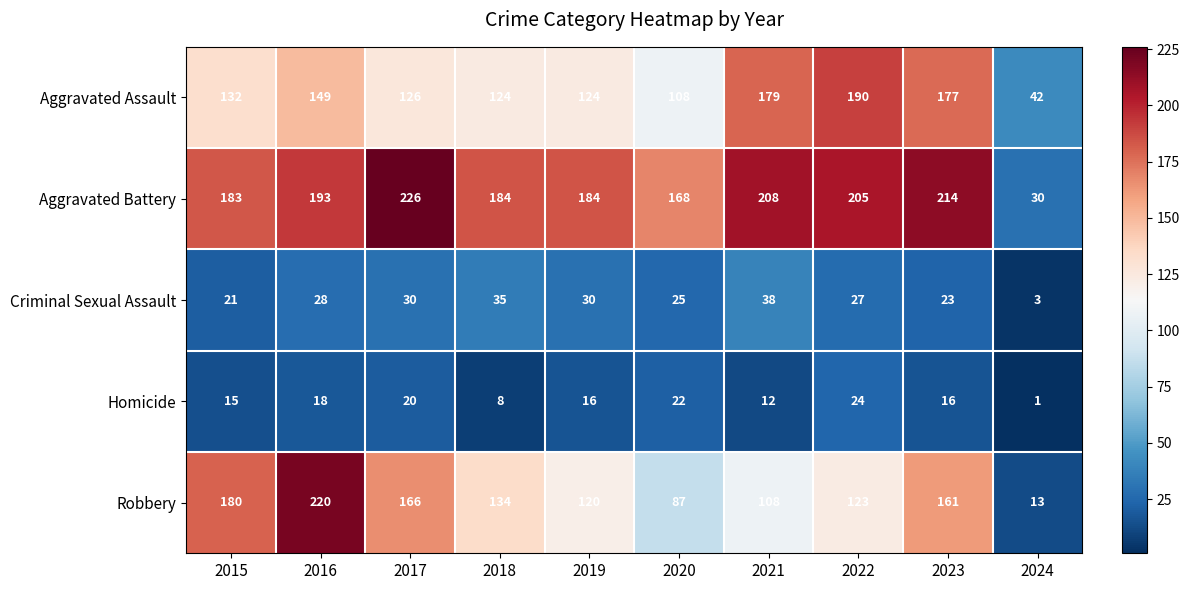

What is the sum of all Homicide values?

152